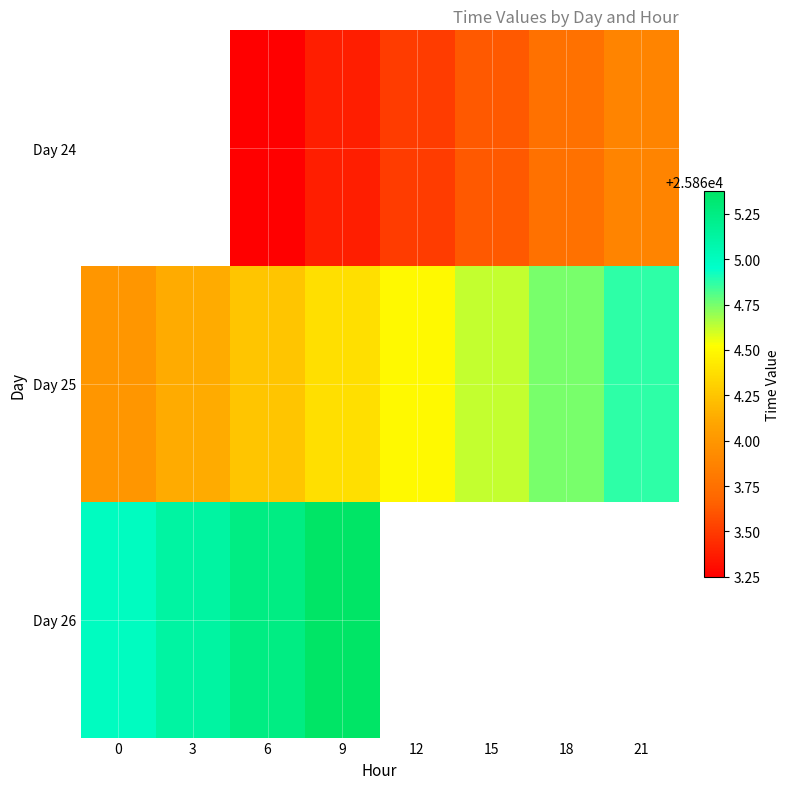

At which category is the sum across all series the highest?

9